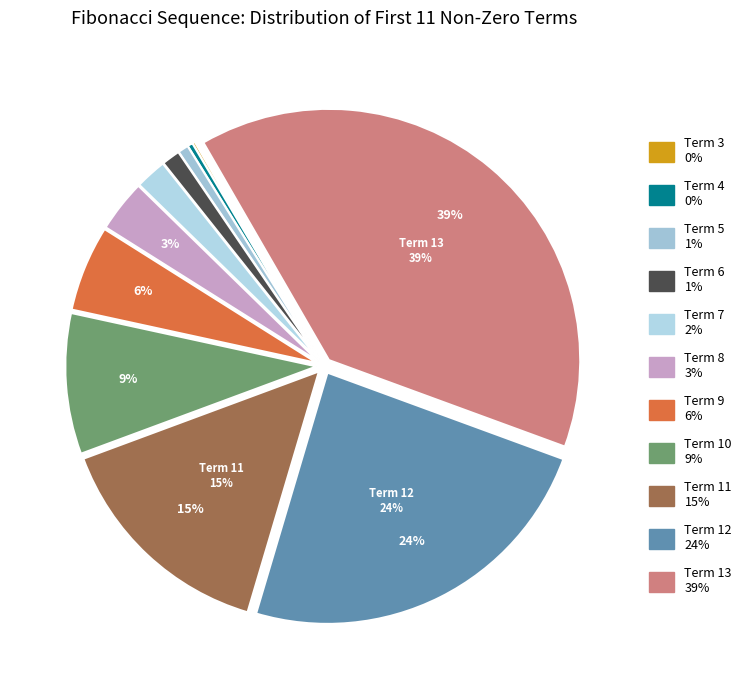

To the nearest percent, what is the average slice percentage?

9%